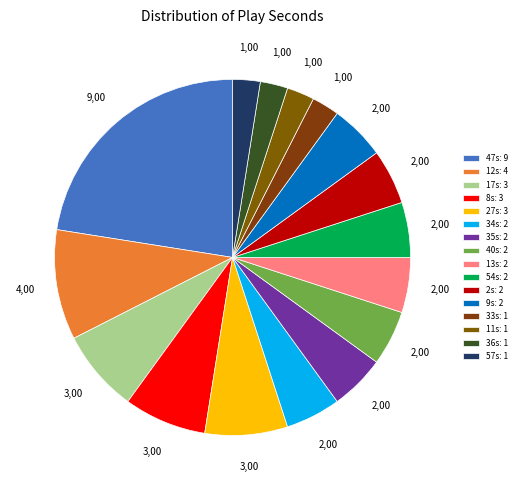

What is the largest slice in the pie chart?

47s: 9